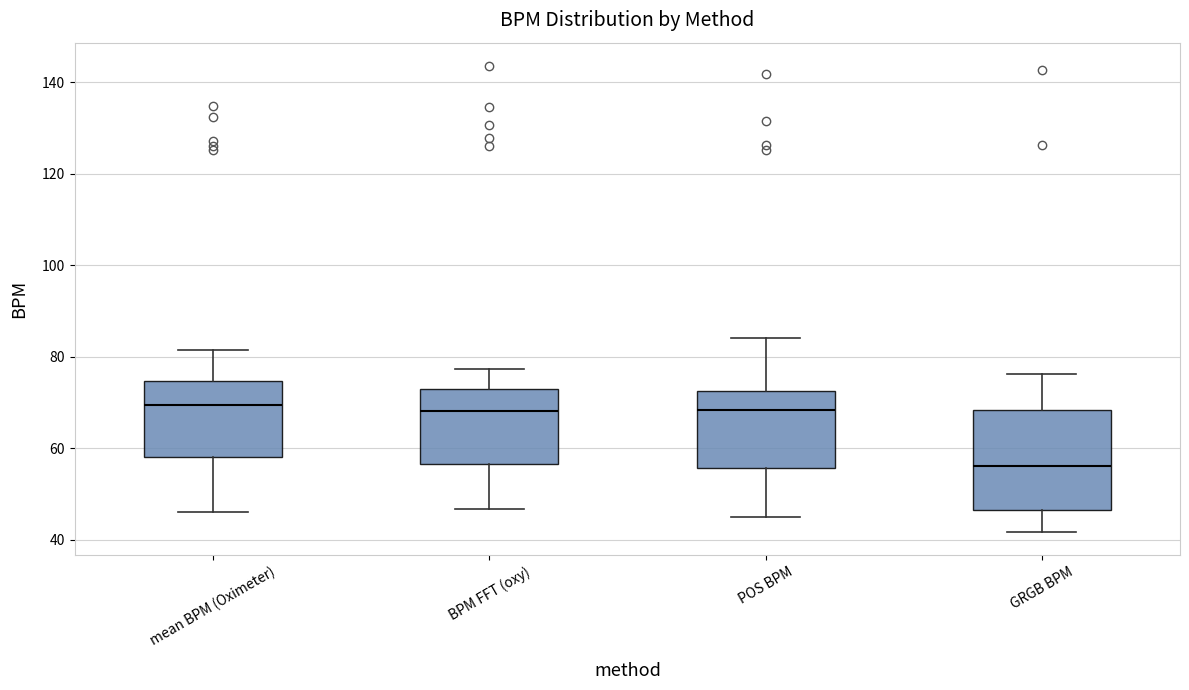

Reading left to right, read every box against the y-axis: the position of its median line, the range the box covers, and the ends of its whiskers. The values are not printed on the chart, so give them approximately, as read against the axis.

mean BPM (Oximeter): median 70, box 58 to 74, whiskers 46 to 82
BPM FFT (oxy): median 68, box 56 to 74, whiskers 46 to 78
POS BPM: median 68, box 56 to 72, whiskers 46 to 84
GRGB BPM: median 56, box 46 to 68, whiskers 42 to 76